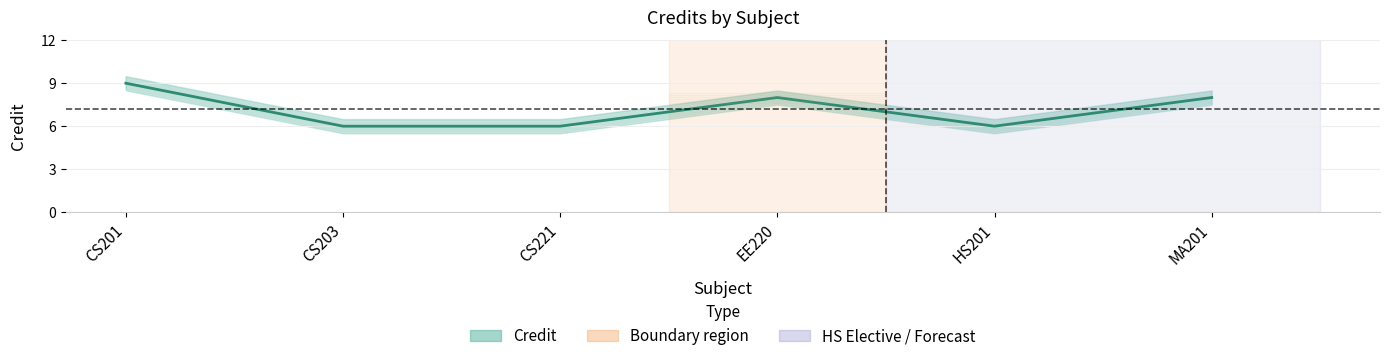

Is this an area chart (filled region under the line)?

No